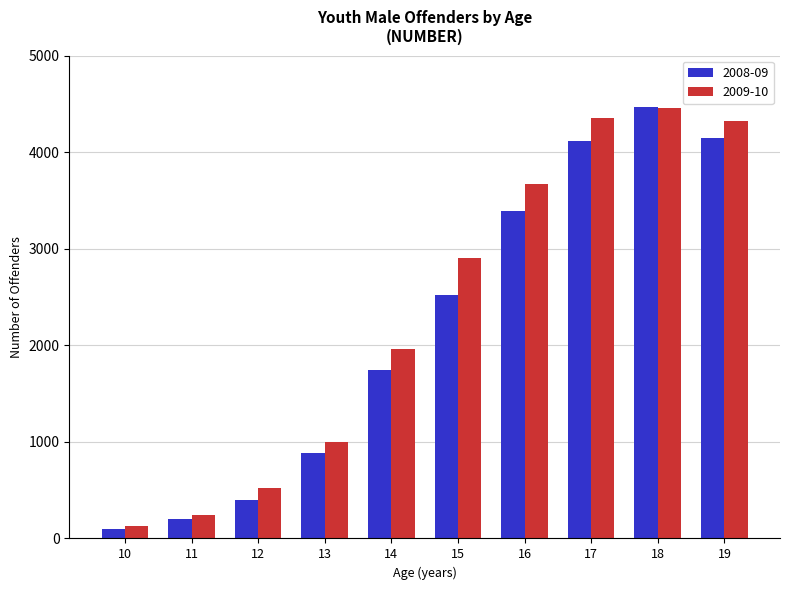

At 13, list the series in order from largest to smallest.

2009-10, 2008-09